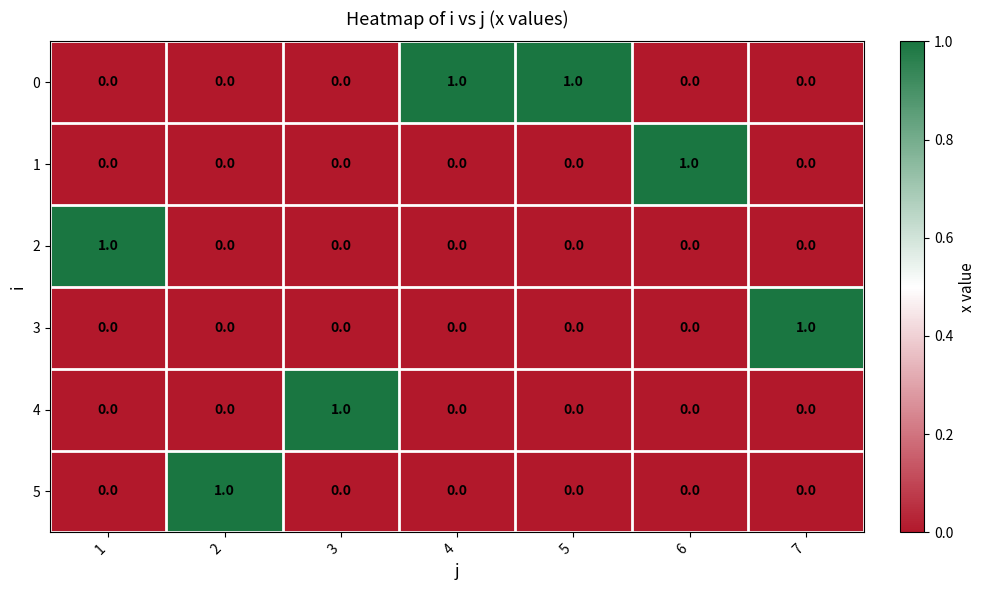

At how many categories does at least one series exceed 0?

7